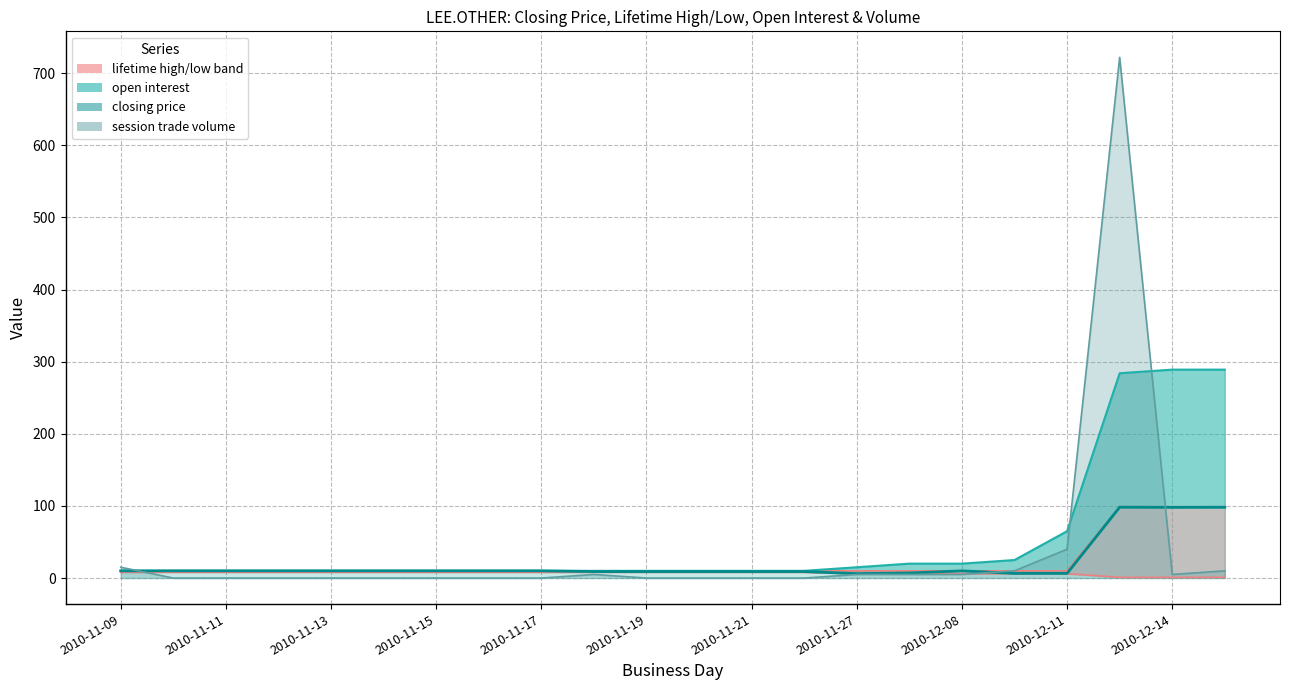

List the labels in order of closing price value, largest first.

2010-12-13, 2010-12-15, 2010-12-14, 2010-11-09, 2010-11-10, 2010-11-11, 2010-11-12, 2010-11-13, 2010-11-14, 2010-11-15, 2010-11-16, 2010-11-17, 2010-12-08, 2010-11-18, 2010-11-19, 2010-11-20, 2010-11-21, 2010-11-22, 2010-12-02, 2010-12-10, 2010-12-11, 2010-11-27